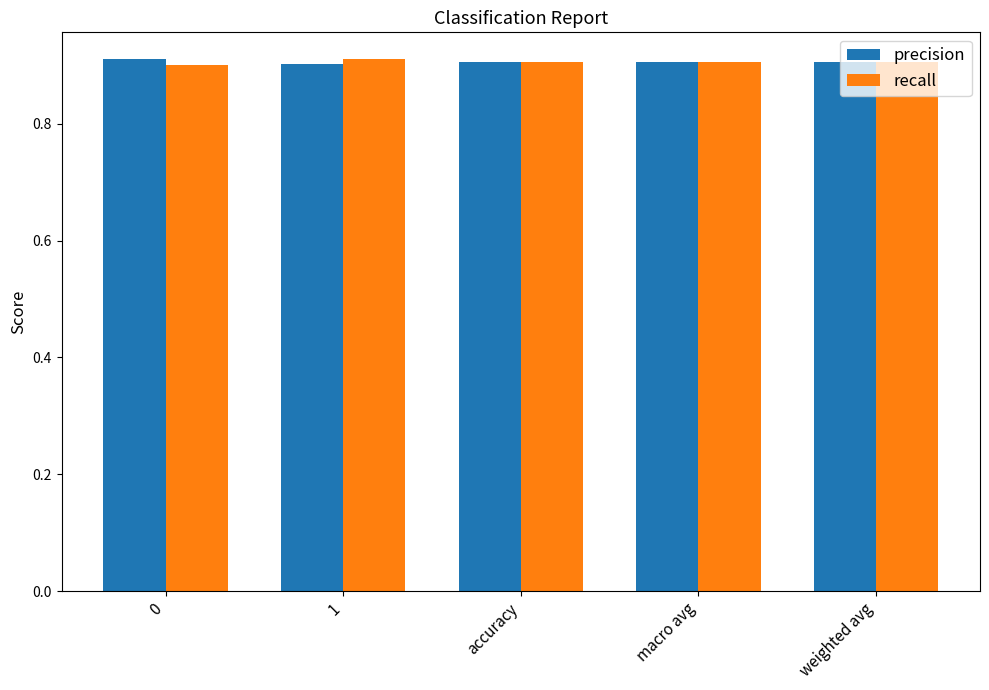

How many recall values are between 0 and 1?

5